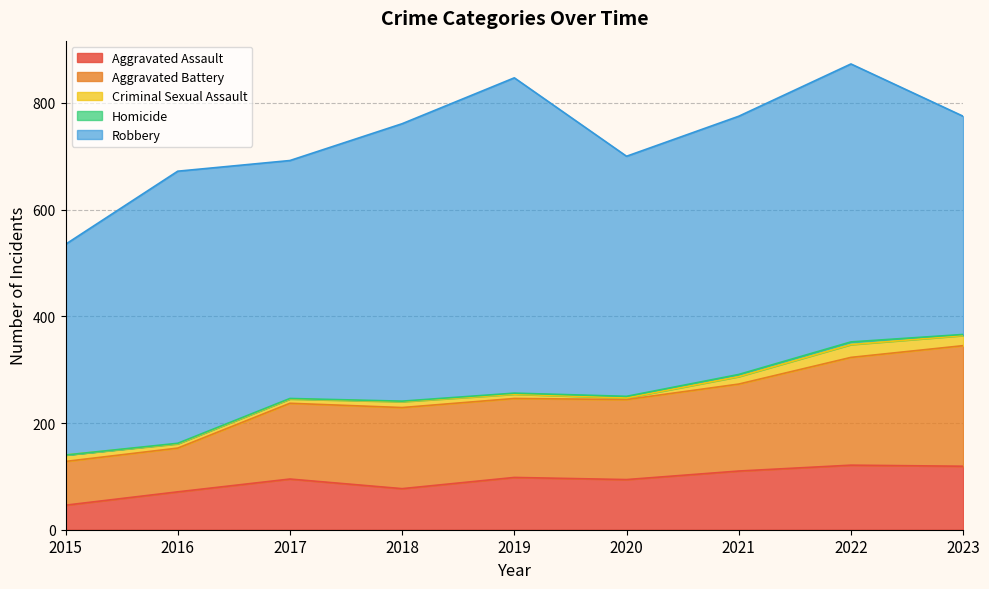

Where is Robbery nearest to the value 493?

2021